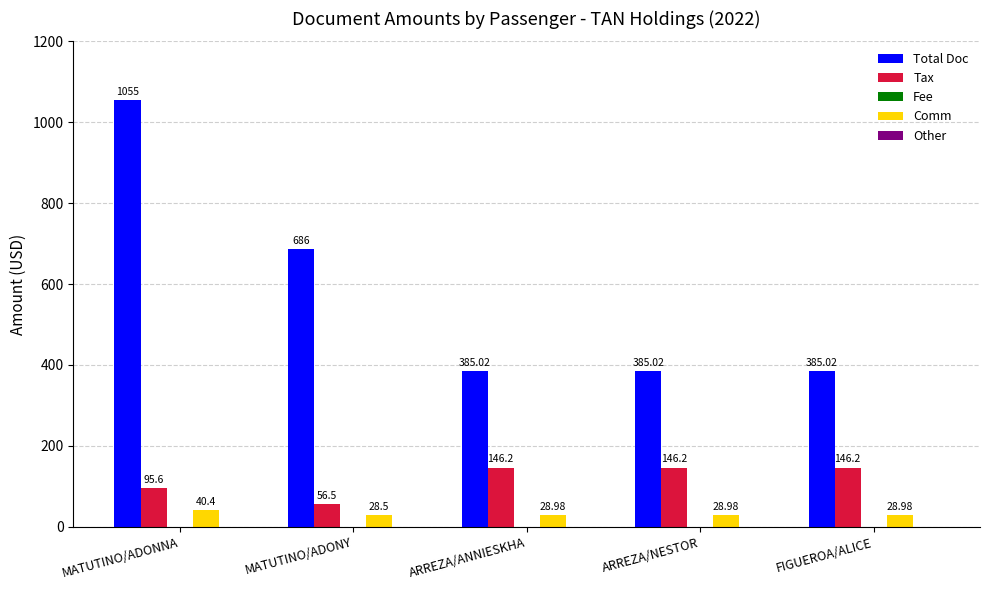

How many groups of bars are there?

5